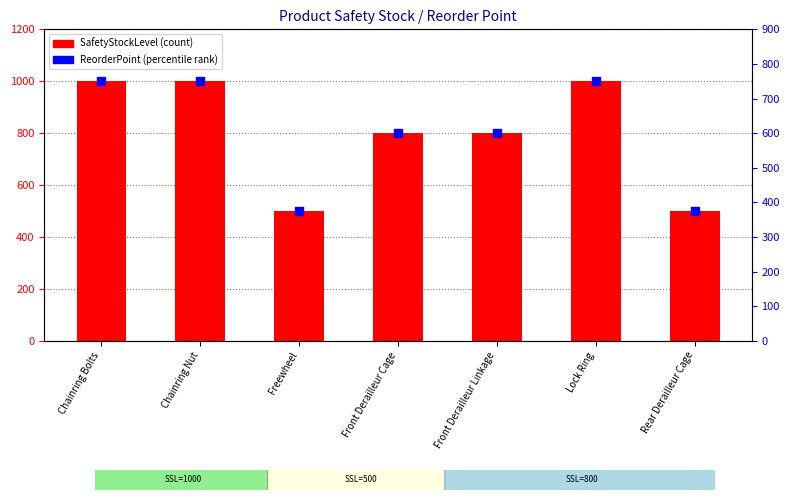

Which series contains the lowest Y value?

ReorderPoint